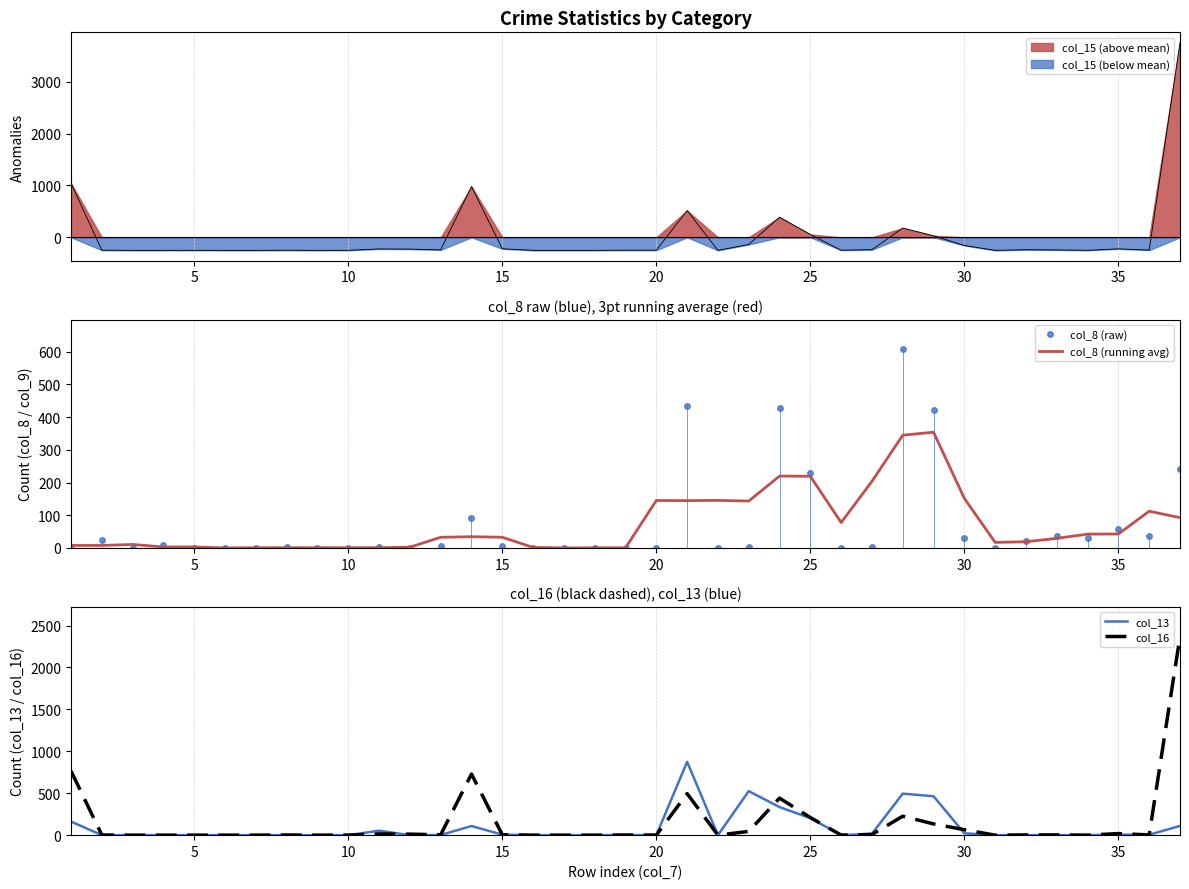

What is the maximum value for col_8 (running avg)?

353.7